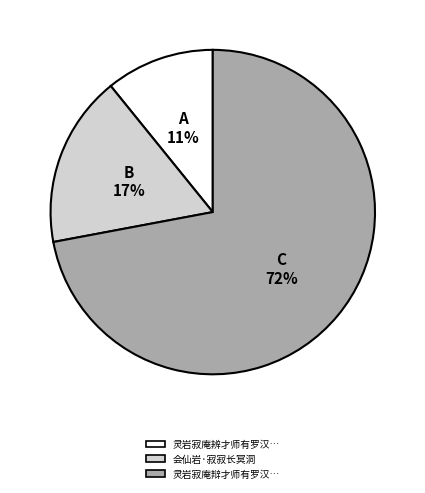

To the nearest percent, what is the difference between the largest and smallest slice percentages?

61%